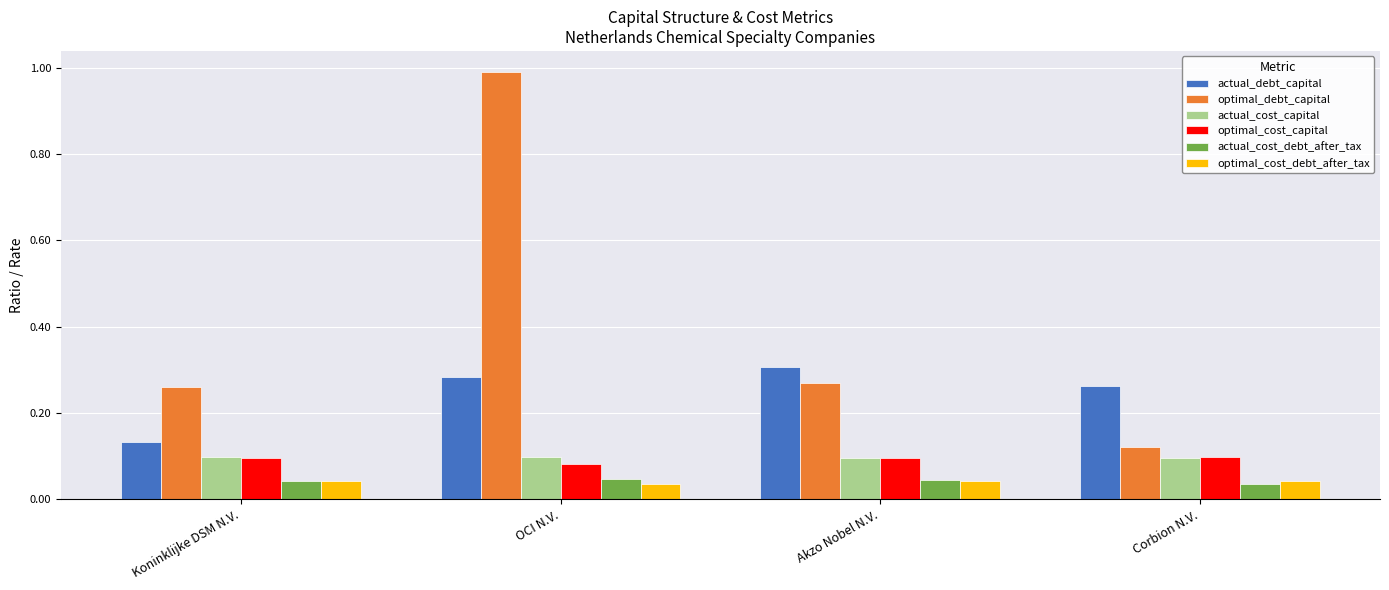

Which series has the widest spread of values?

optimal_debt_capital